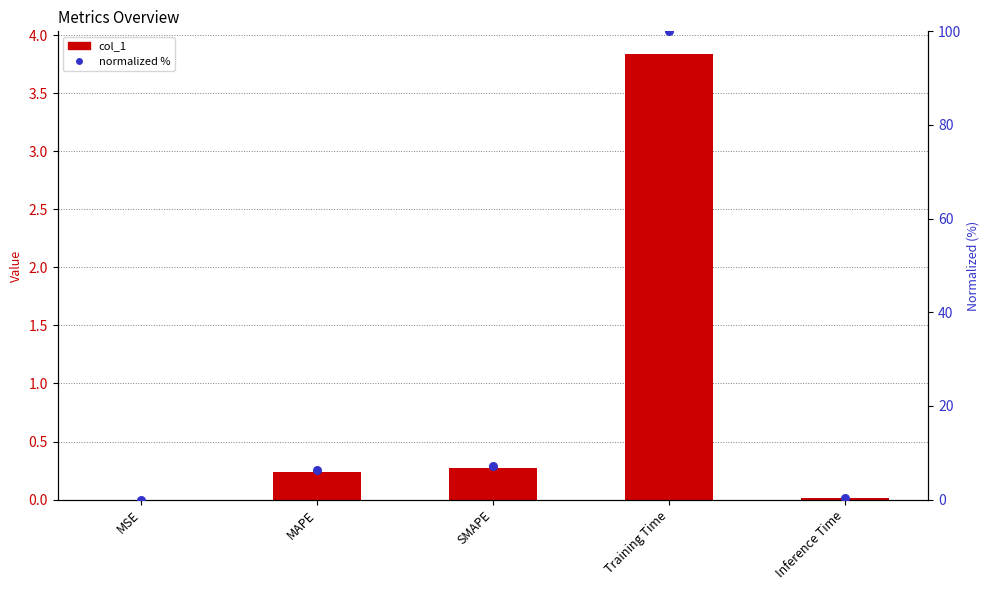

At which category is the sum across all series the highest?

Training Time